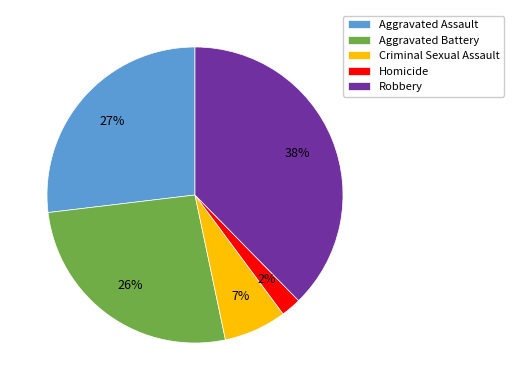

How many slices are in this pie chart?

5